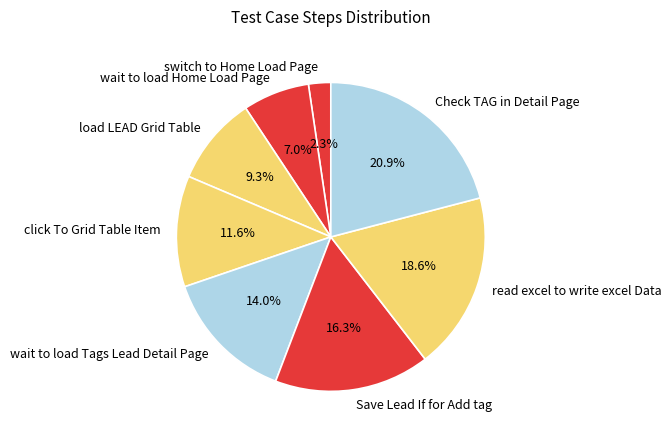

What is the largest slice in the pie chart?

Check TAG in Detail Page